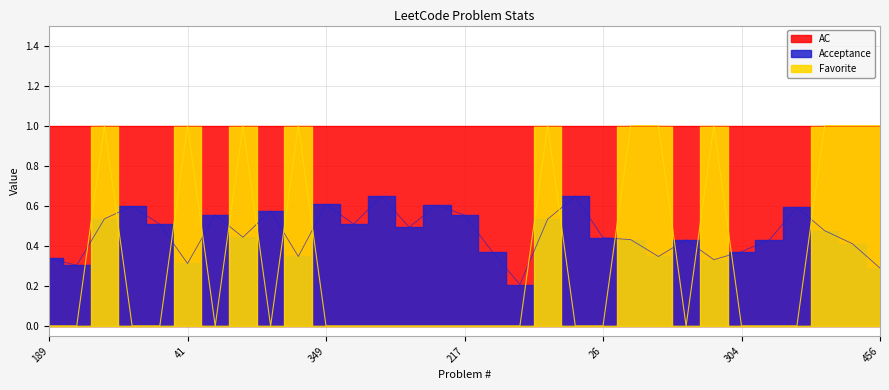

The value of Favorite at 136 is 0.6. True or false?

False